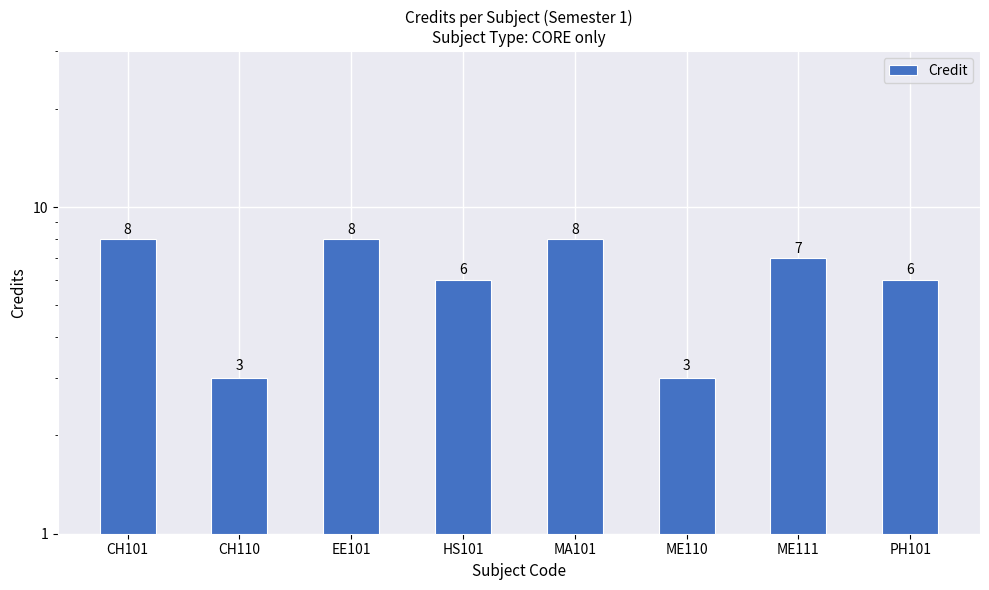

What is the ratio of the value at MA101 to the value at PH101?

1.3